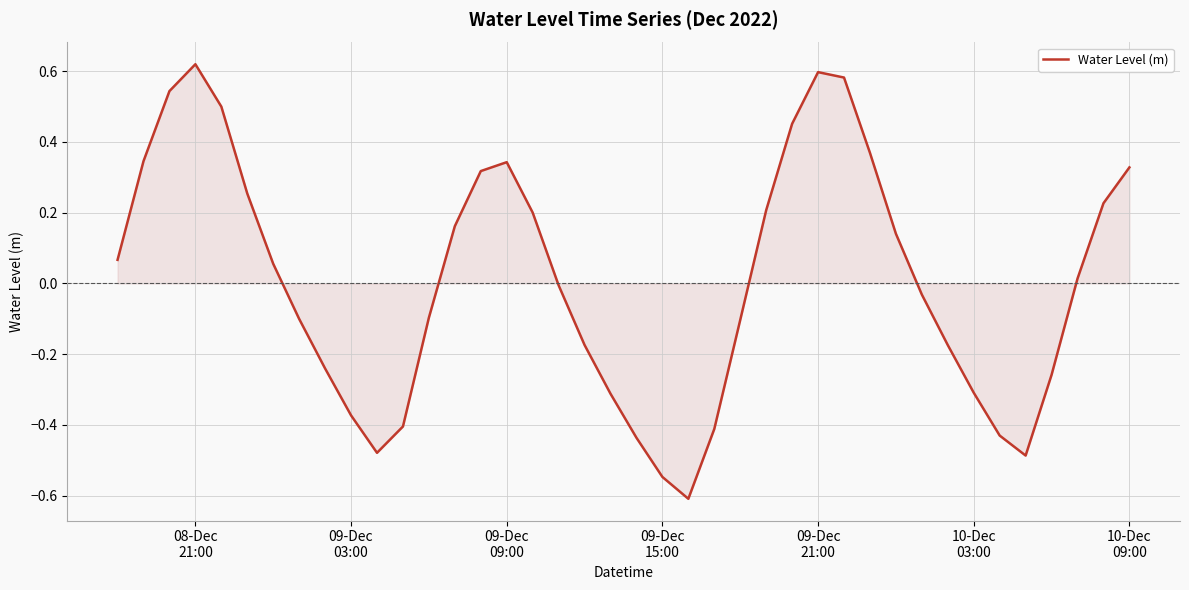

What is the smallest value displayed?

-0.6